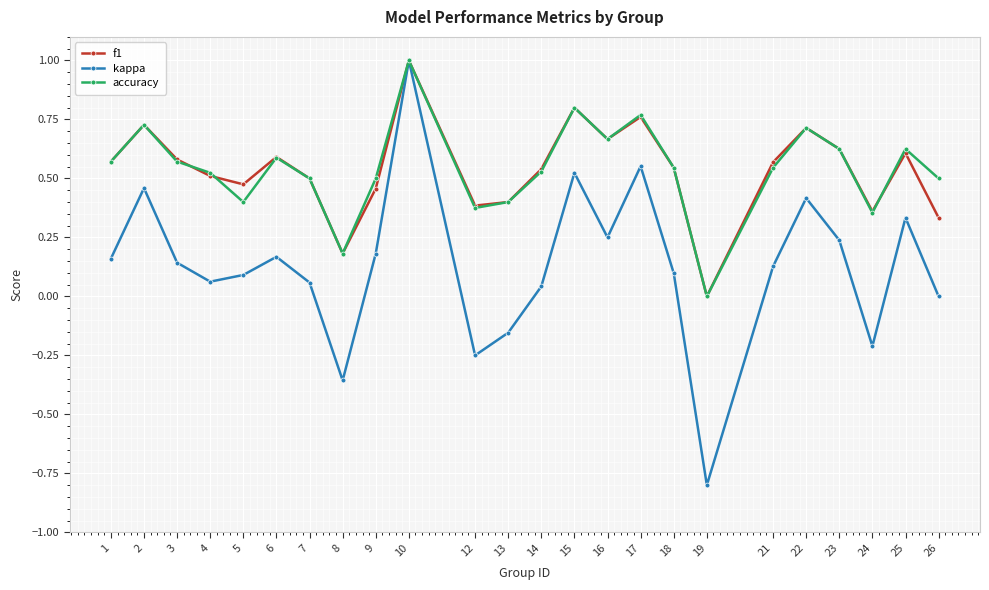

Is it true that accuracy equals 0.3 at 3?

False